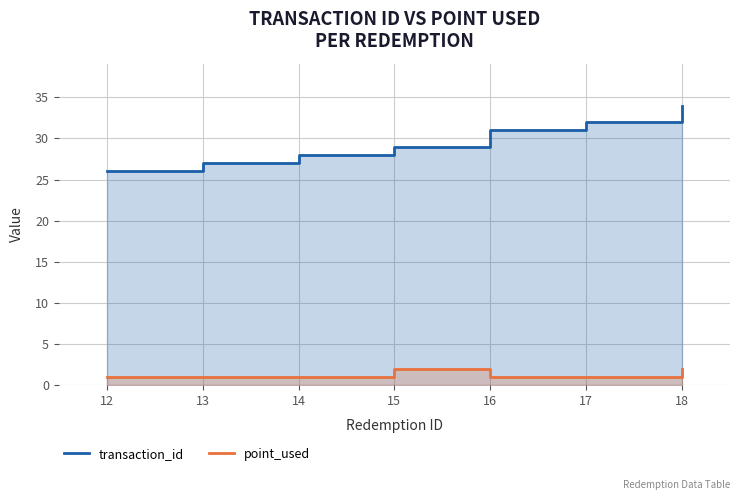

True or false: point_used has a value of 1 at 13.

True